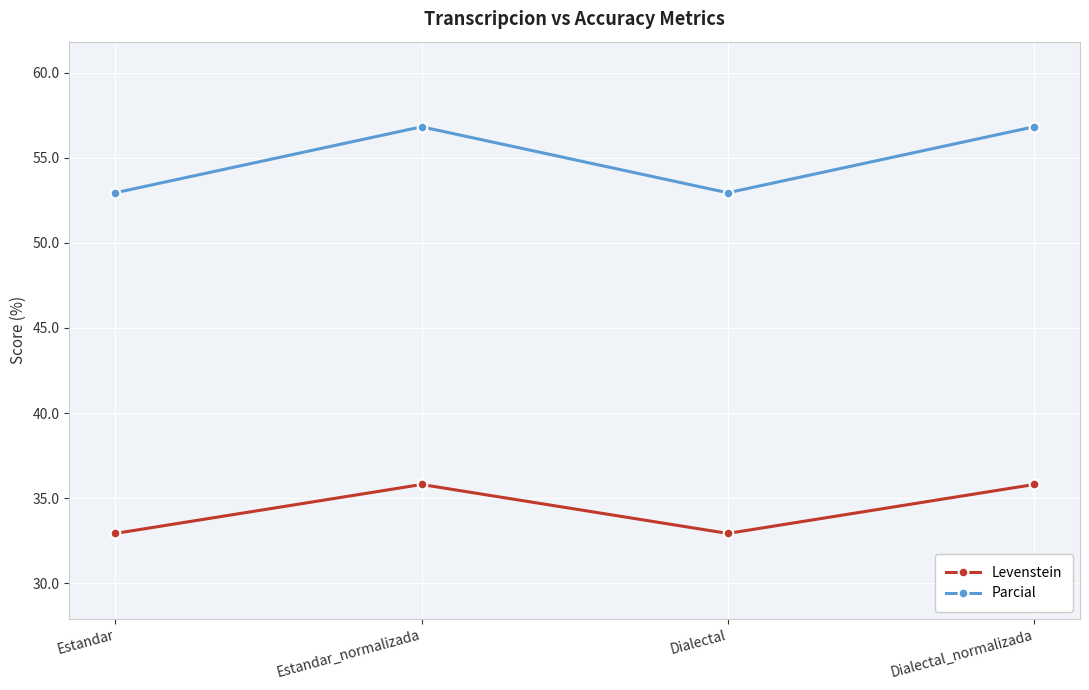

List the series in order of their overall mean, highest first.

Parcial, Levenstein